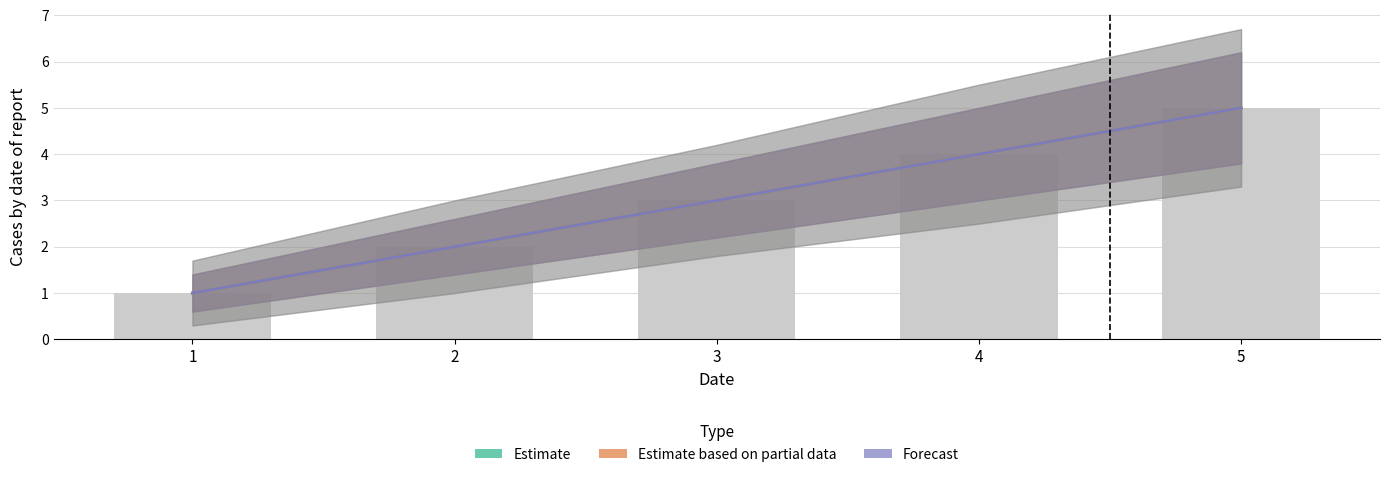

Which has a higher value, 2 or 3?

3